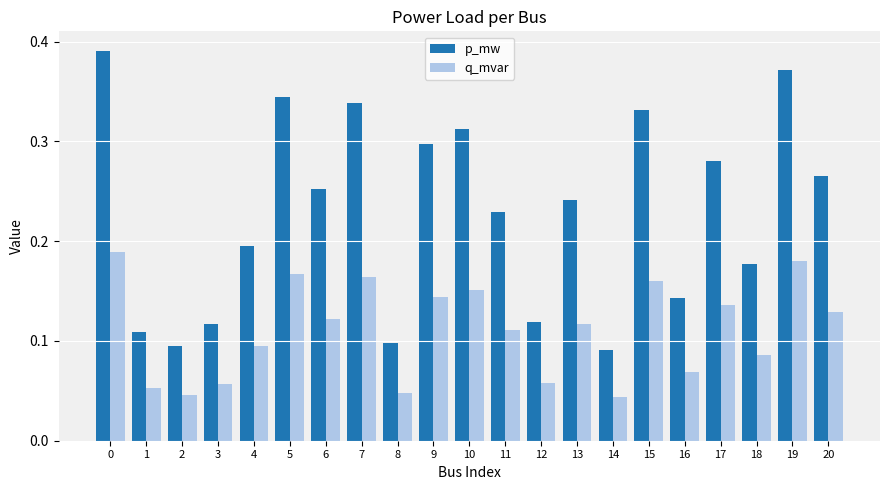

Is it true that p_mw equals 0.6 at 10?

False